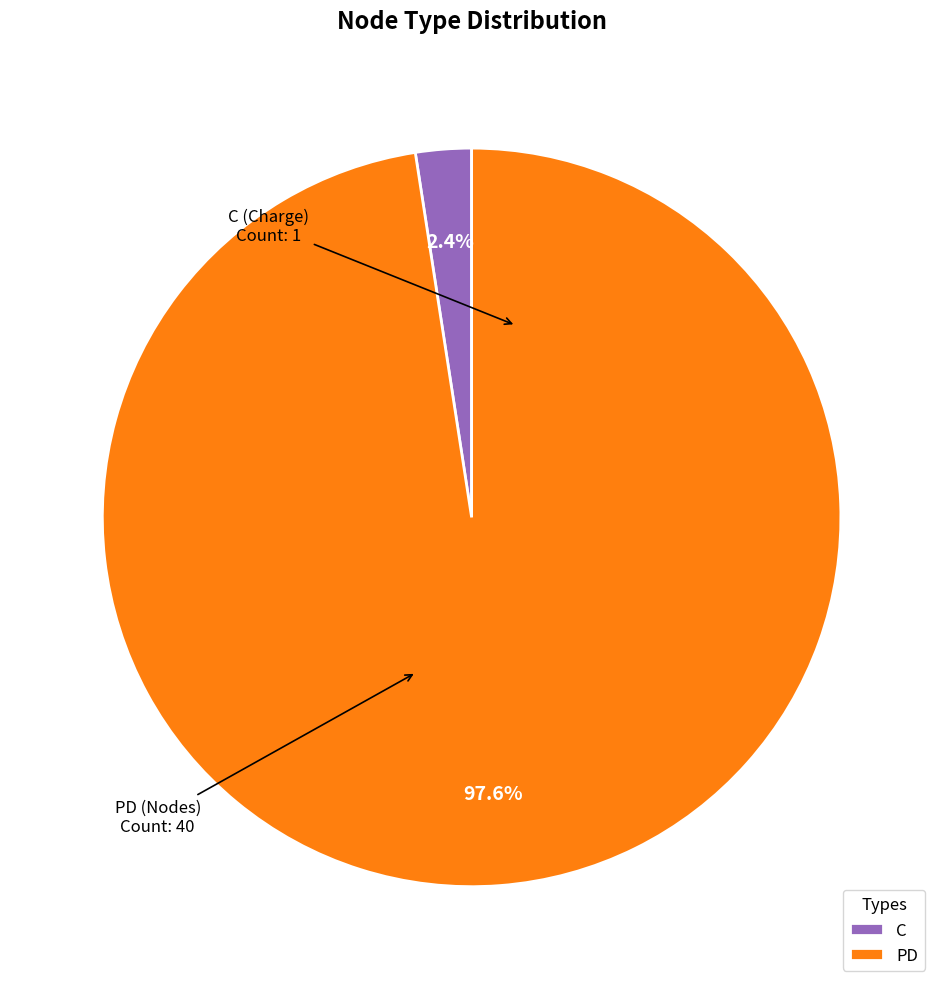

Between PD and C, which is larger?

PD